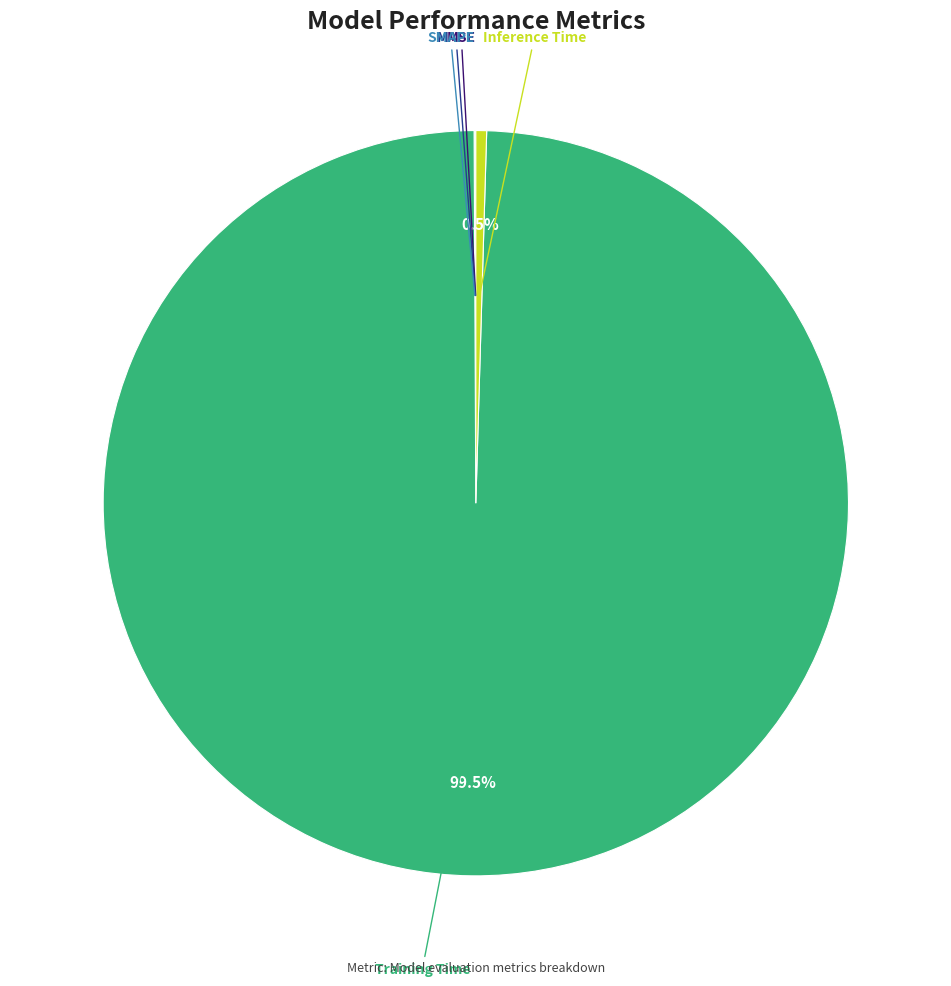

Is there a majority slice in this chart?

Yes